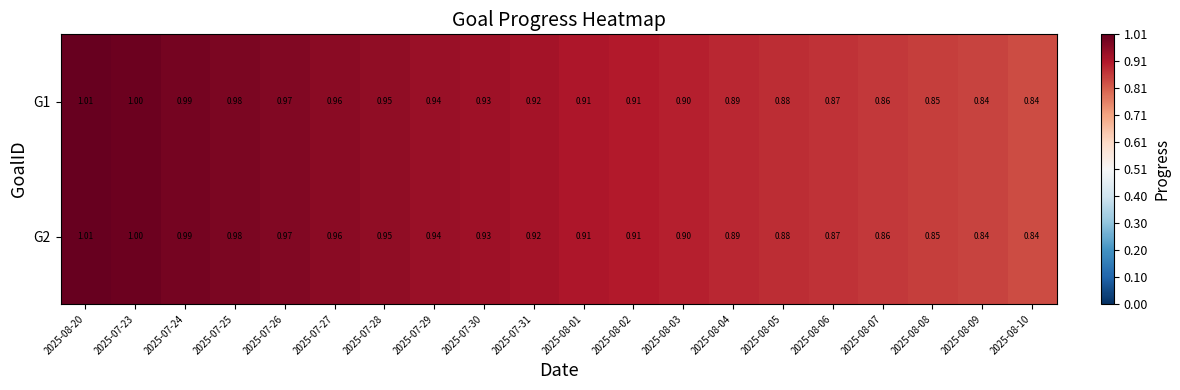

Is the value of G2 at 2025-07-29 greater than the value of G1 at 2025-07-28?

No